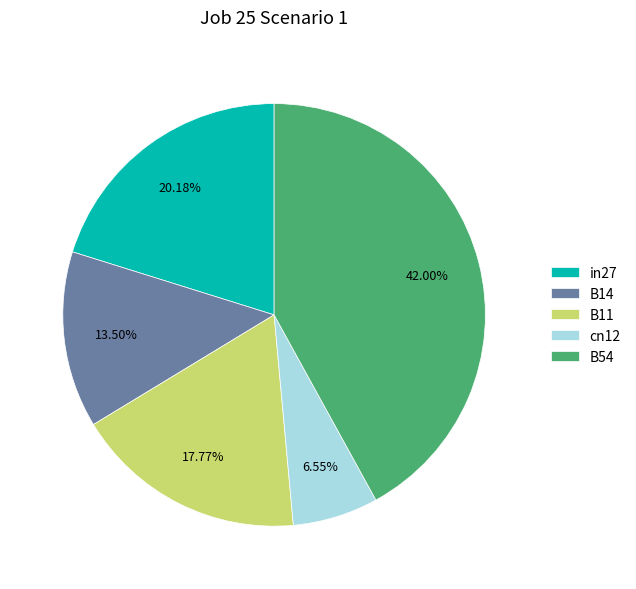

Is the sum of B54 and B14 greater than half?

Yes